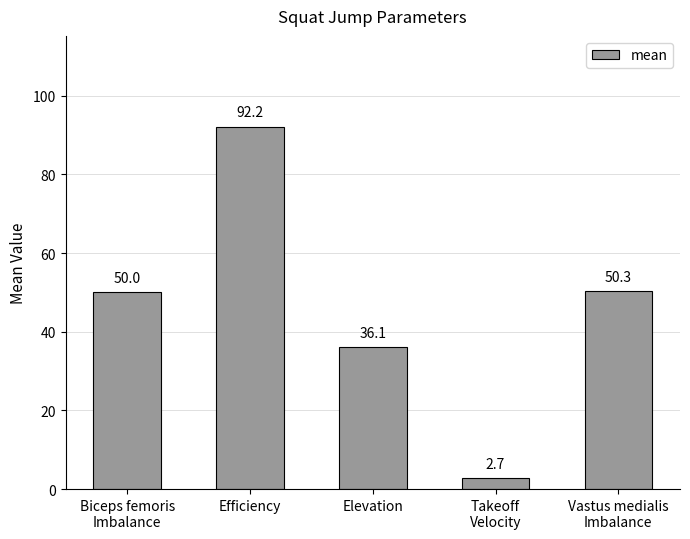

Reading right to left, what are all the values shown in this chart?

Vastus medialis
Imbalance=50.3	Takeoff
Velocity=2.7	Elevation=36.1	Efficiency=92.2	Biceps femoris
Imbalance=50.0